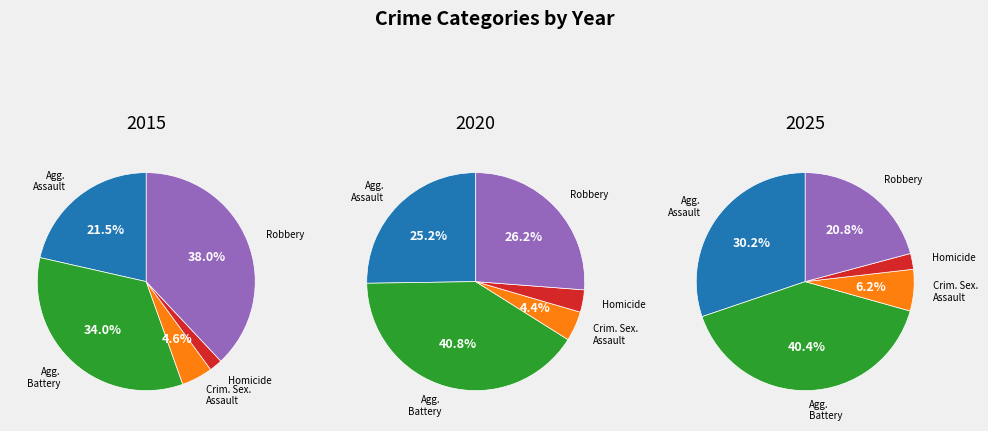

What is the ratio of the value at Aggravated Assault to the value at Aggravated Battery?

0.6